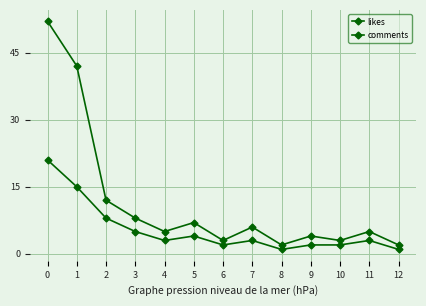

True or false: comments has a value of 3 at 7.

True